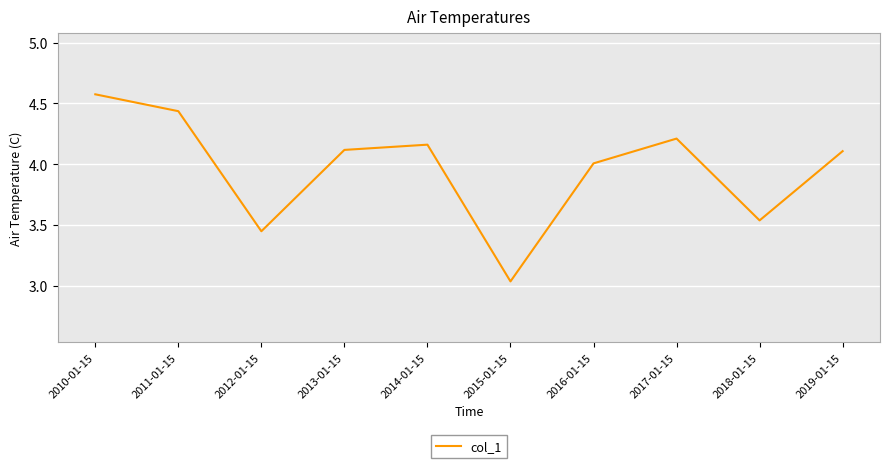

Read the value at 2010-01-15.

4.6